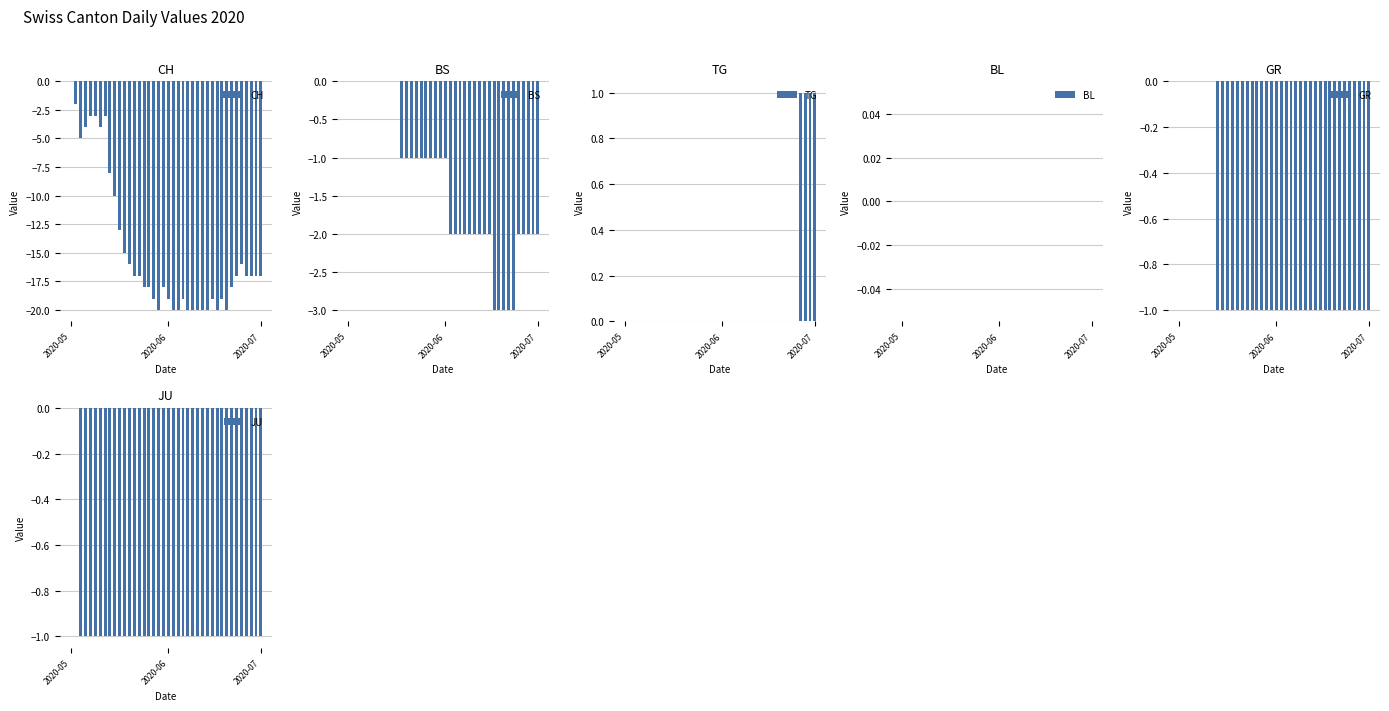

At which label is BL closest to 0?

2020-05